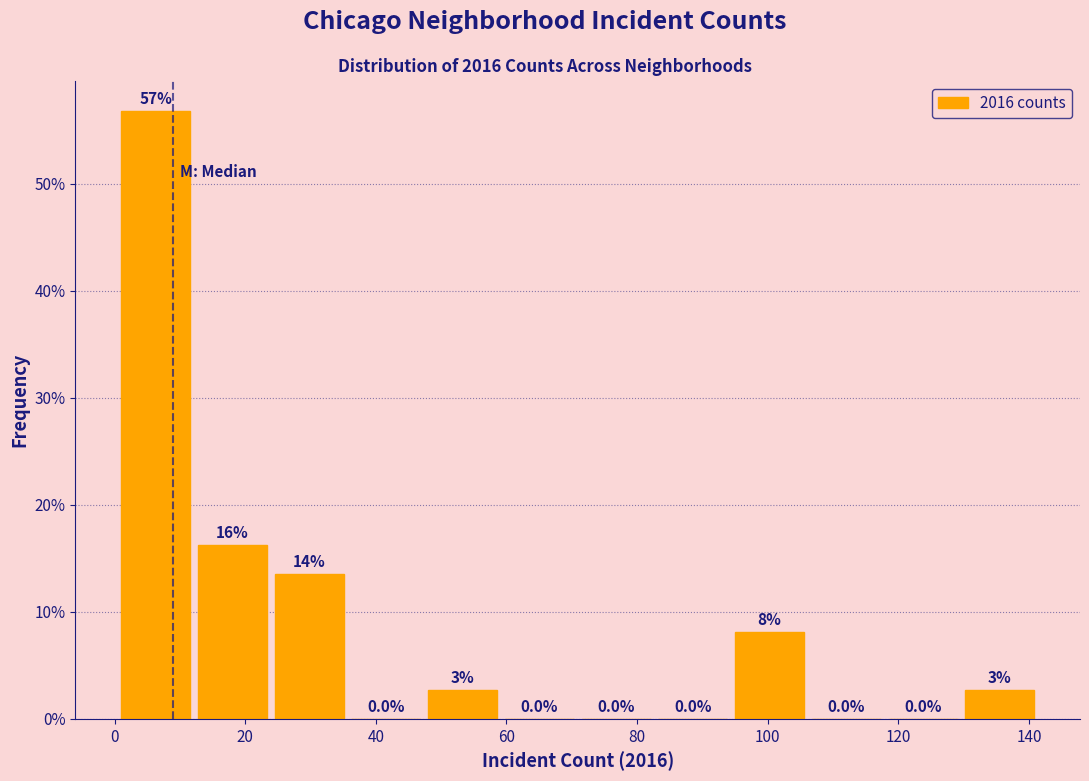

Over which range of the x-axis is the bar tallest?

2 to 12